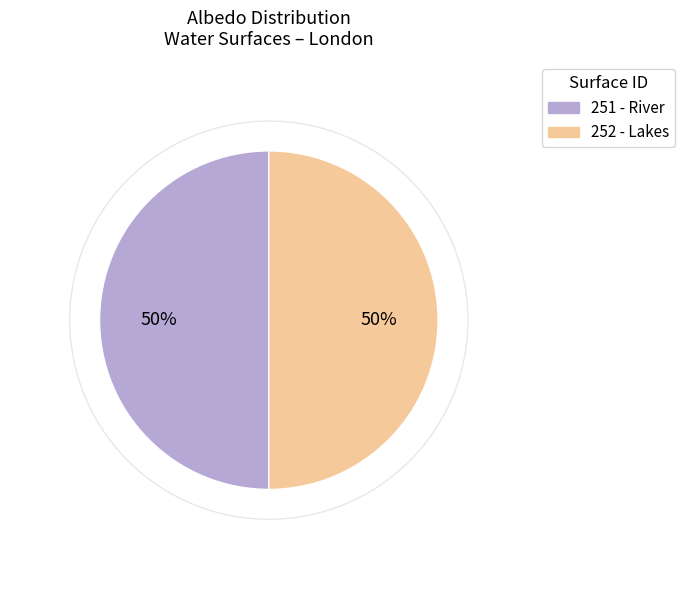

Approximately how many times larger is the value at 251 - River compared to 252 - Lakes?

1.0